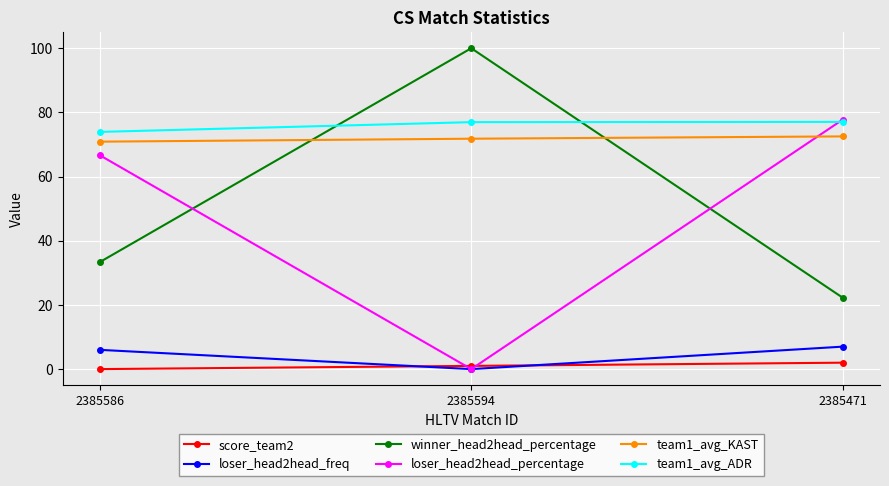

Reading right to left, list all the values displayed in this chart.

score_team2: 2.0	1.0	0.0
loser_head2head_freq: 7.0	0.0	6.0
winner_head2head_percentage: 22.2	100.0	33.3
loser_head2head_percentage: 77.8	0.0	66.7
team1_avg_KAST: 72.5	71.8	70.9
team1_avg_ADR: 77.0	77.0	73.9